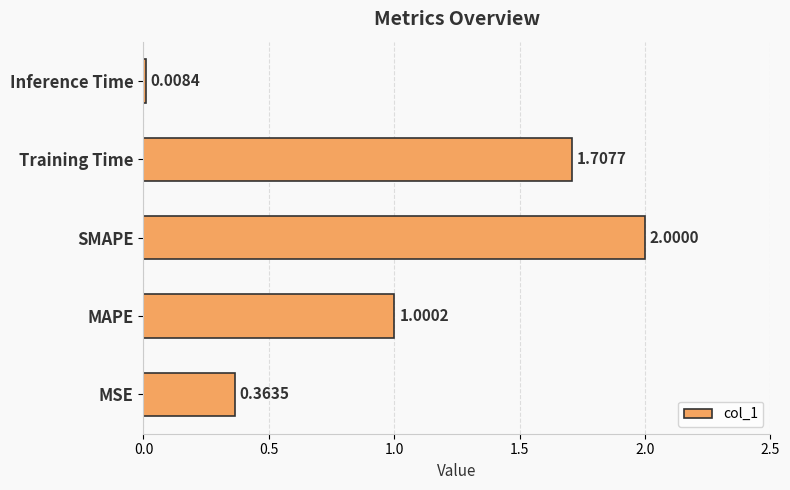

How many values exceed 1?

3